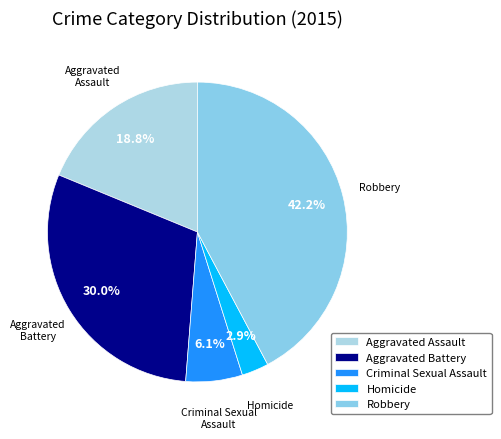

Which category has the biggest portion of the pie?

Robbery